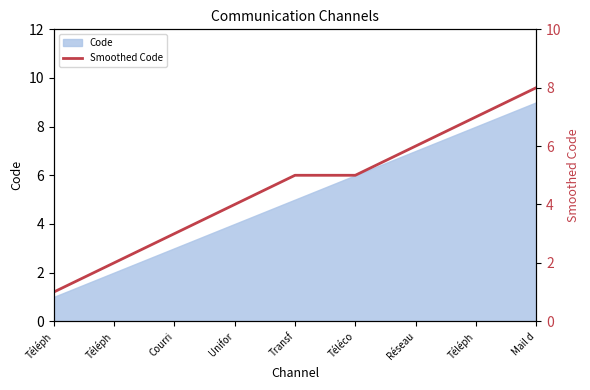

The value at Téléph is 1. True or false?

False